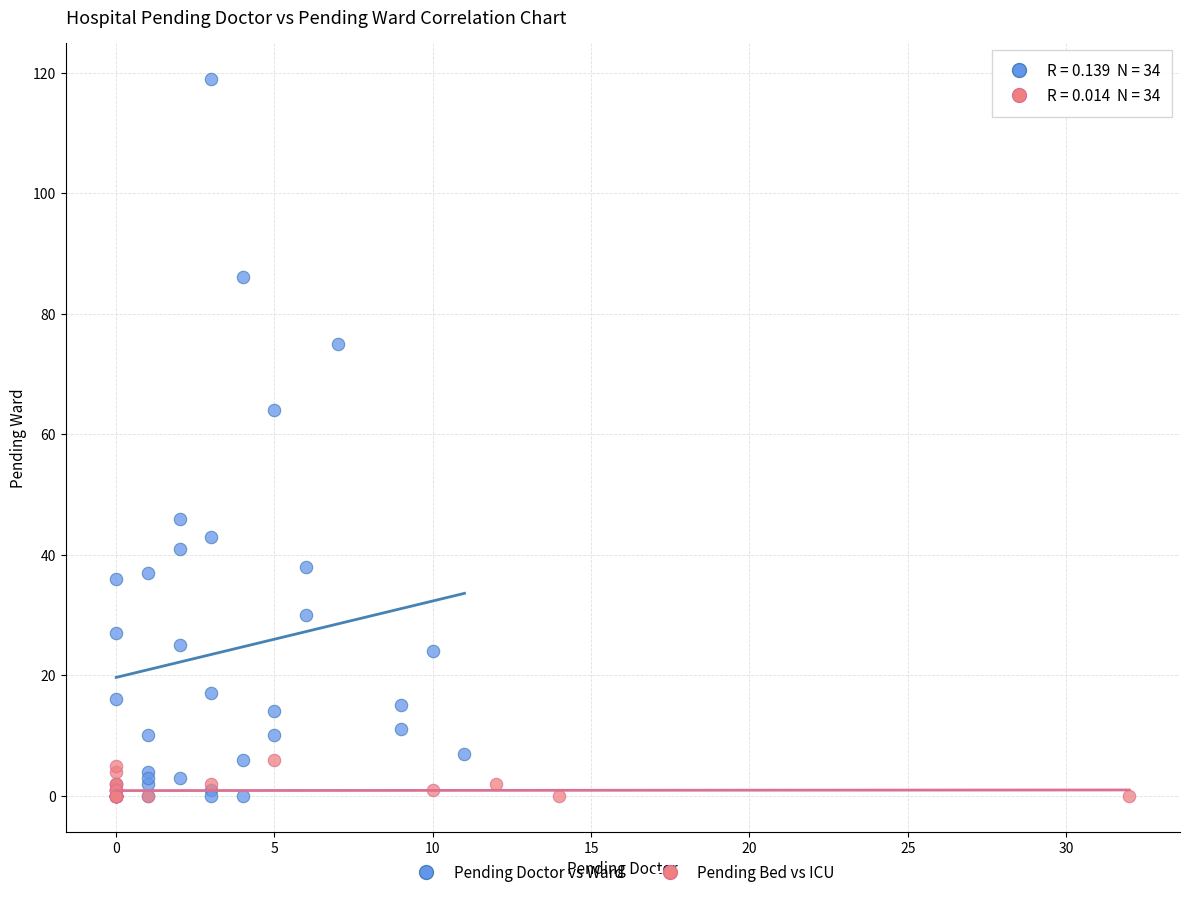

Which series reaches the maximum Y coordinate?

Pending Doctor vs Ward